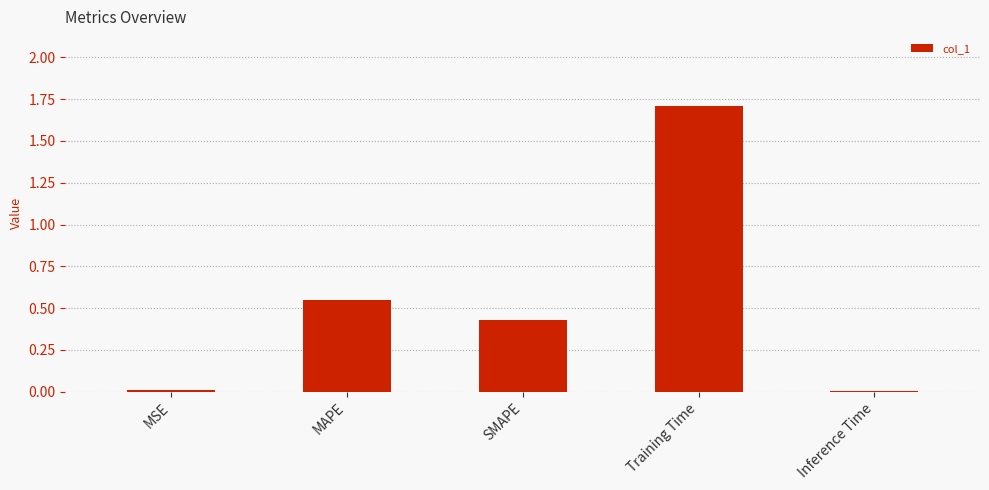

What is the sum of the values at MAPE and SMAPE?

1.0